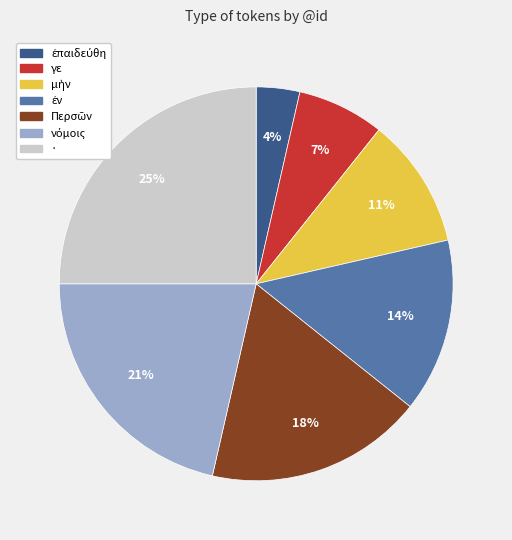

Count the number of slices in the pie.

7